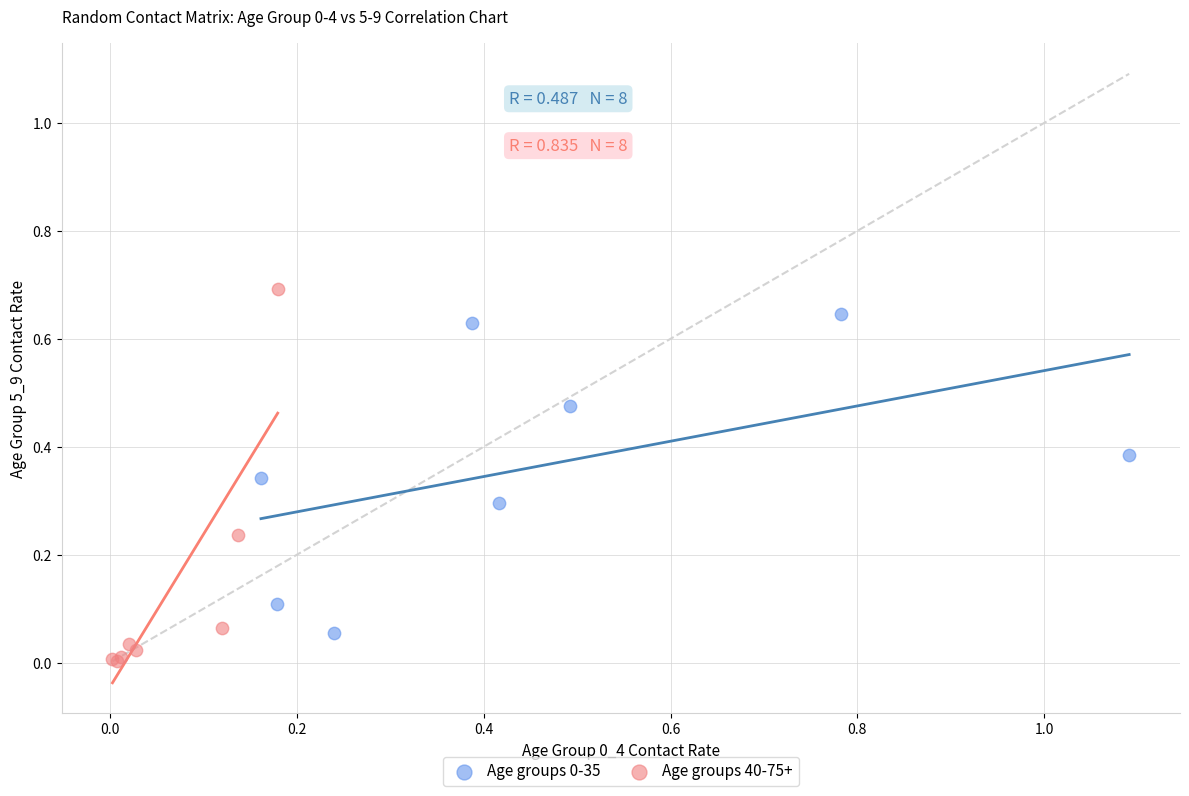

Which series has the largest Y range (max minus min)?

Age groups 40-75+